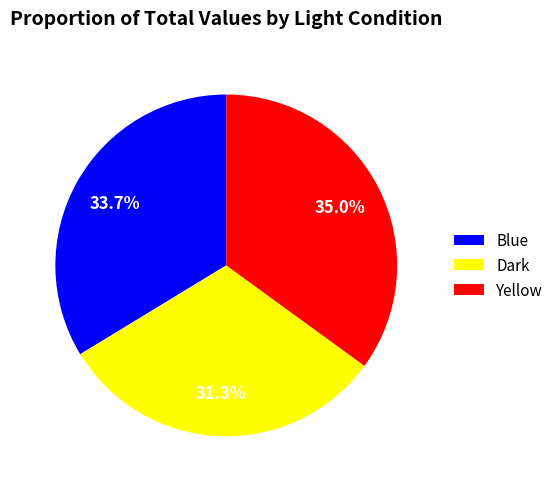

Rank the categories by value from lowest to highest.

Dark, Blue, Yellow